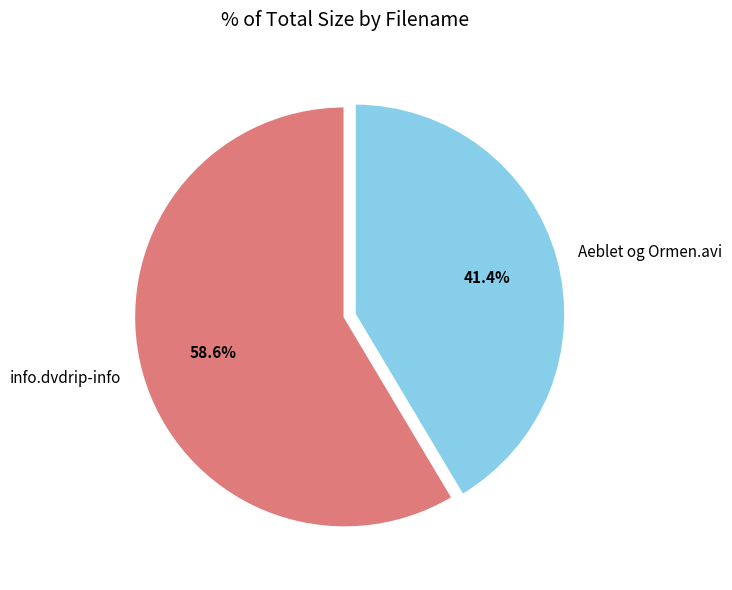

Between info.dvdrip-info and Aeblet og Ormen.avi, which is larger?

info.dvdrip-info